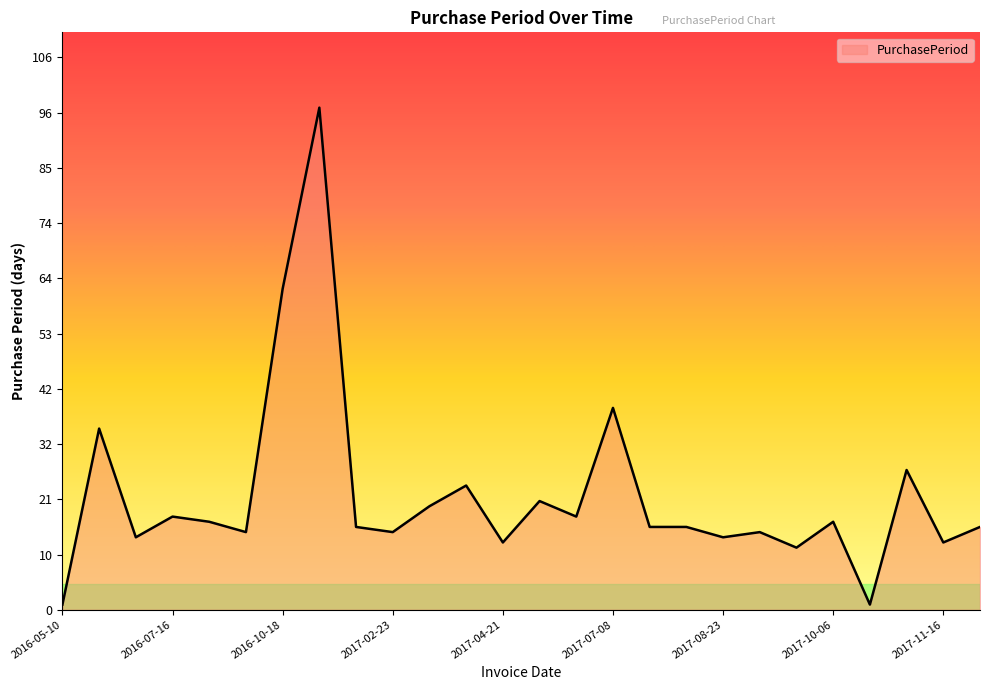

At which category does the data reach its first local valley?

2016-06-28